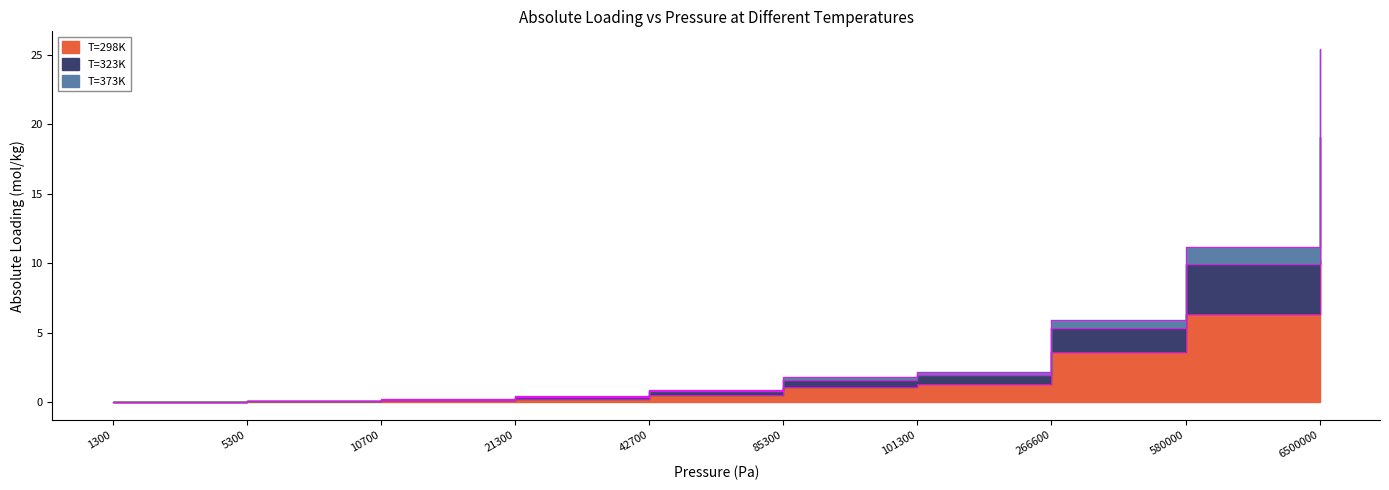

Which has a higher value, 21300 or 101300?

101300